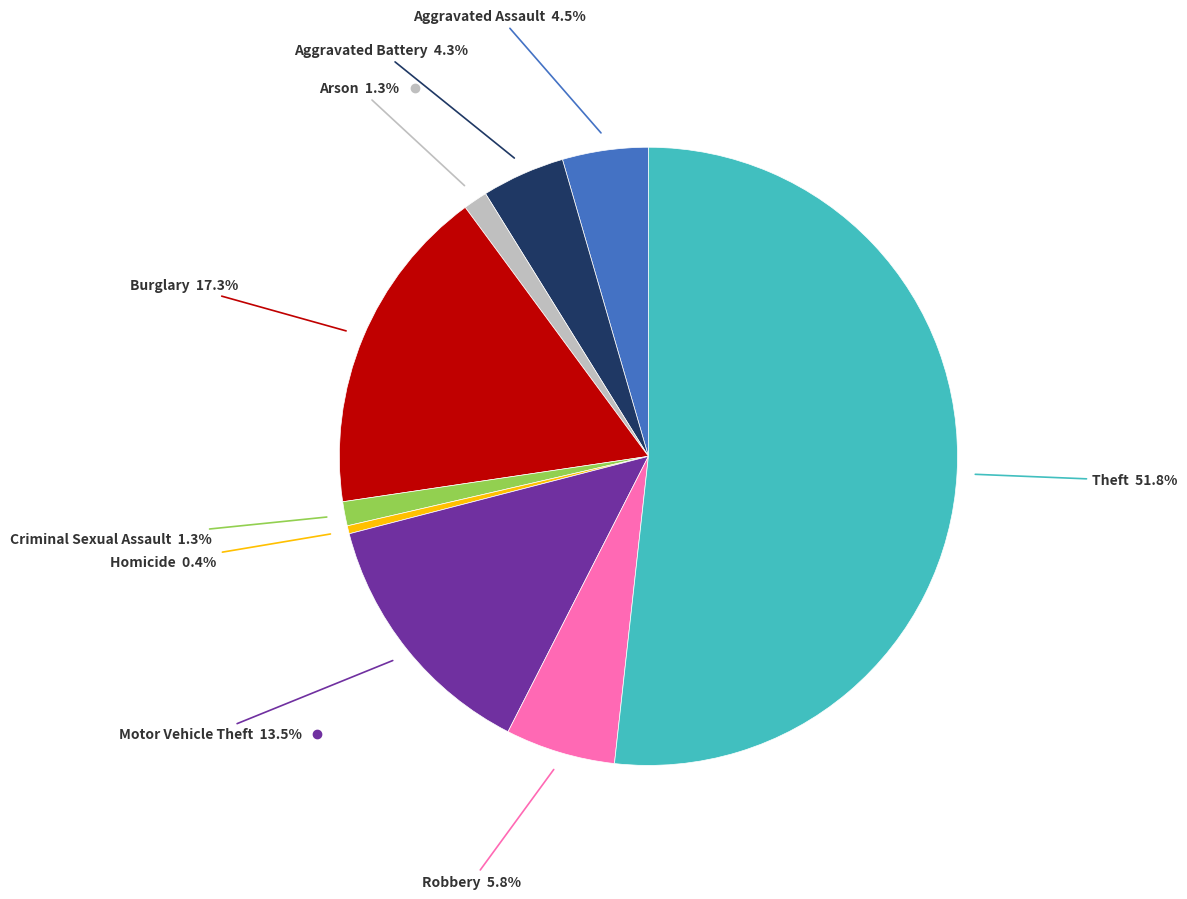

Does any single category account for the majority?

Yes